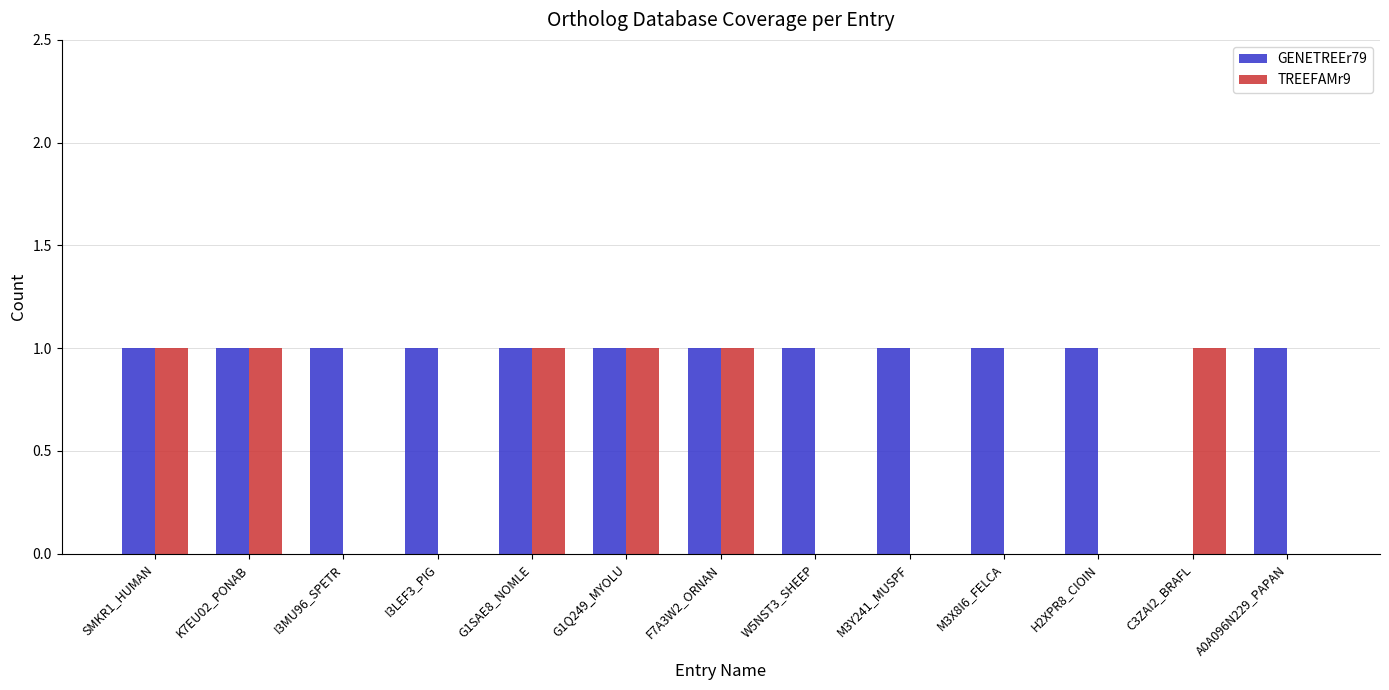

Reading left to right, extract all data points from this chart.

GENETREEr79: SMKR1_HUMAN=1	K7EU02_PONAB=1	I3MU96_SPETR=1	I3LEF3_PIG=1	G1SAE8_NOMLE=1	G1Q249_MYOLU=1	F7A3W2_ORNAN=1	W5NST3_SHEEP=1	M3Y241_MUSPF=1	M3X8I6_FELCA=1	H2XPR8_CIOIN=1	C3ZAI2_BRAFL=0	A0A096N229_PAPAN=1
TREEFAMr9: SMKR1_HUMAN=1	K7EU02_PONAB=1	I3MU96_SPETR=0	I3LEF3_PIG=0	G1SAE8_NOMLE=1	G1Q249_MYOLU=1	F7A3W2_ORNAN=1	W5NST3_SHEEP=0	M3Y241_MUSPF=0	M3X8I6_FELCA=0	H2XPR8_CIOIN=0	C3ZAI2_BRAFL=1	A0A096N229_PAPAN=0